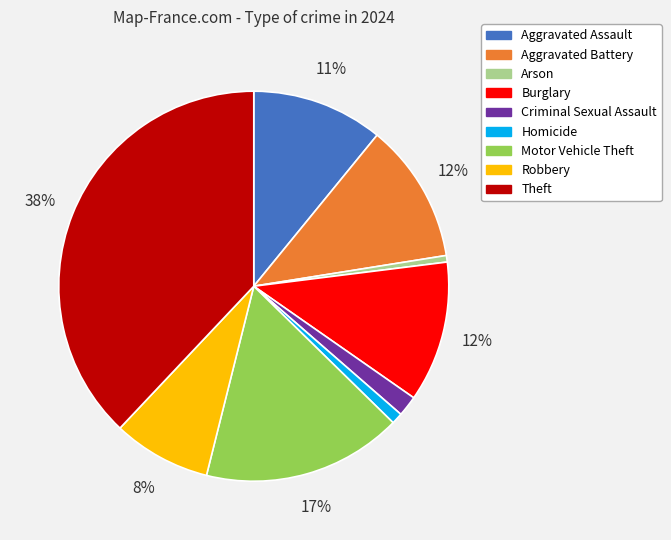

What is the ratio of the value at Theft to the value at Aggravated Assault?

3.5